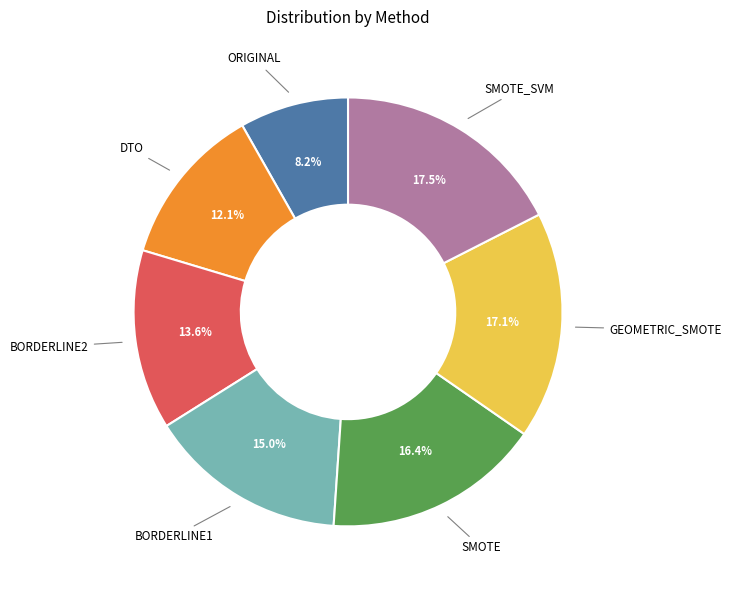

Does any single category account for the majority?

No